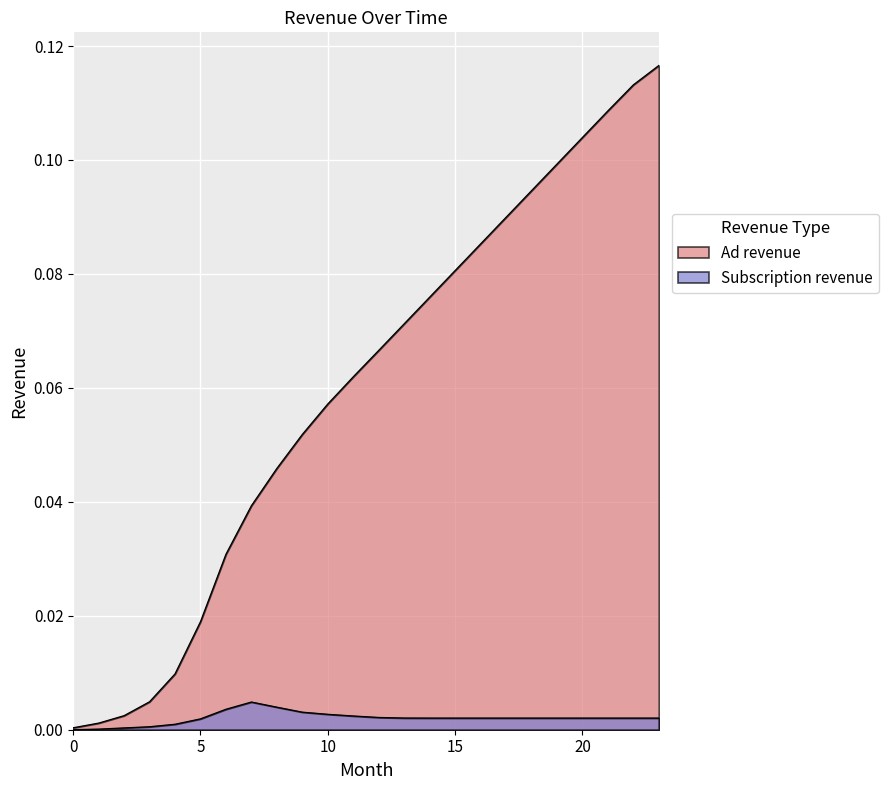

Reading right to left, extract all data points from this chart.

23=0.1	22=0.1	21=0.1	20=0.1	19=0.1	18=0.1	17=0.1	16=0.1	15=0.1	14=0.1	13=0.1	12=0.1	11=0.1	10=0.1	9=0.1	8=0.0	7=0.0	6=0.0	5=0.0	4=0.0	3=0.0	2=0.0	1=0.0	0=0.0